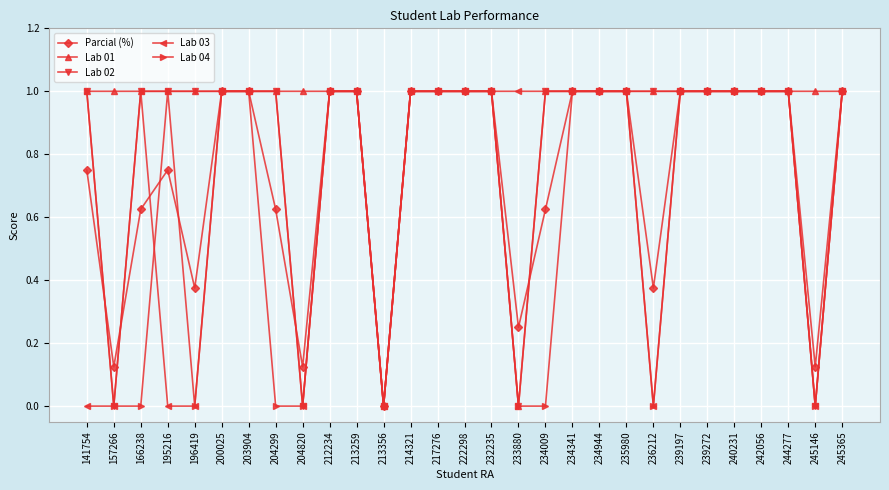

Is the value of Lab 01 at 240231 greater than the value of Lab 02 at 204820?

Yes